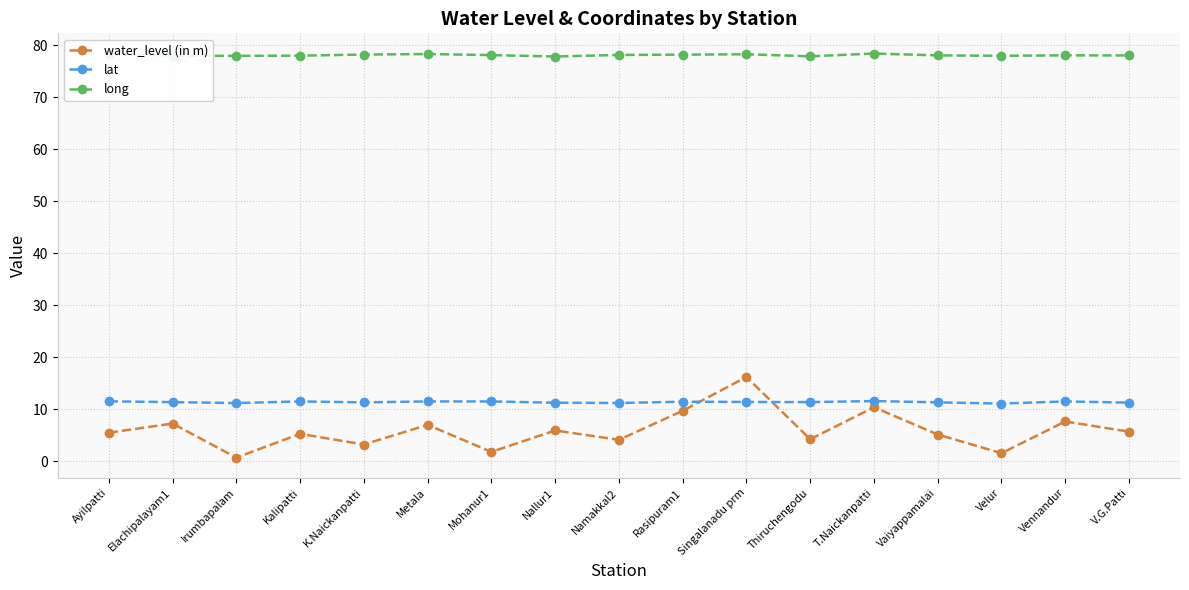

What is the average value of the water_level (in m) series?

6.0